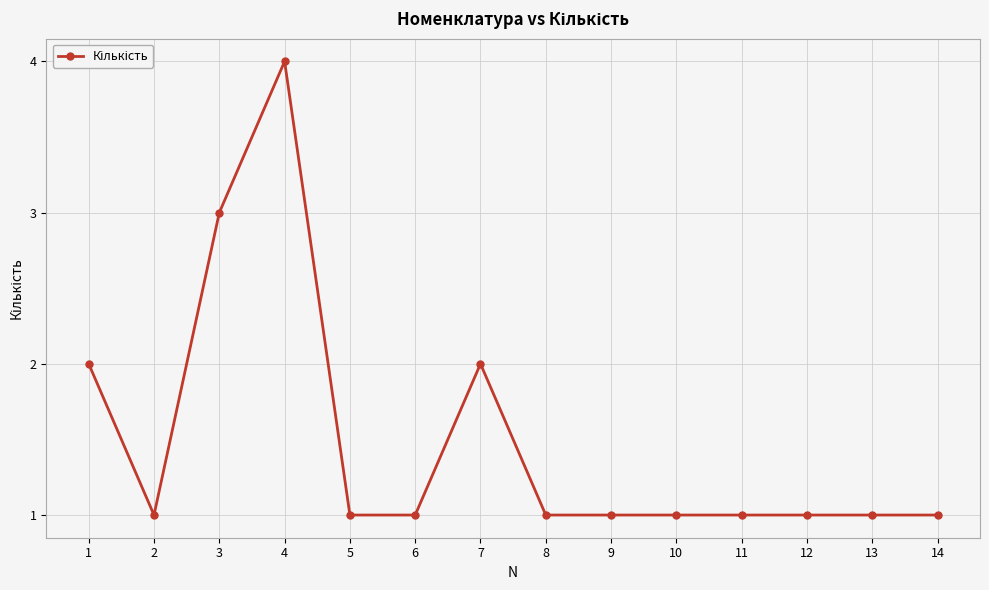

What is the difference between the second highest and minimum values?

2